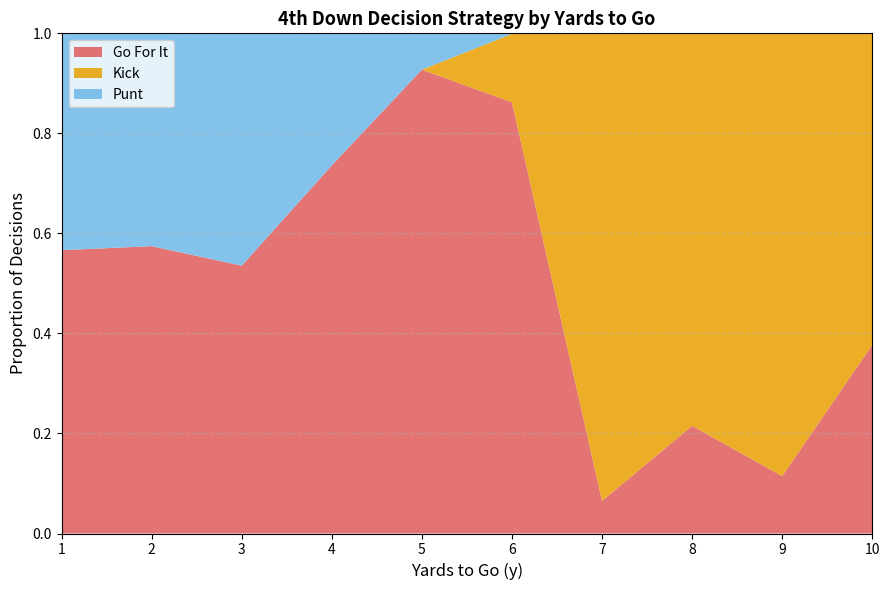

At which label does Go For It reach its minimum?

7